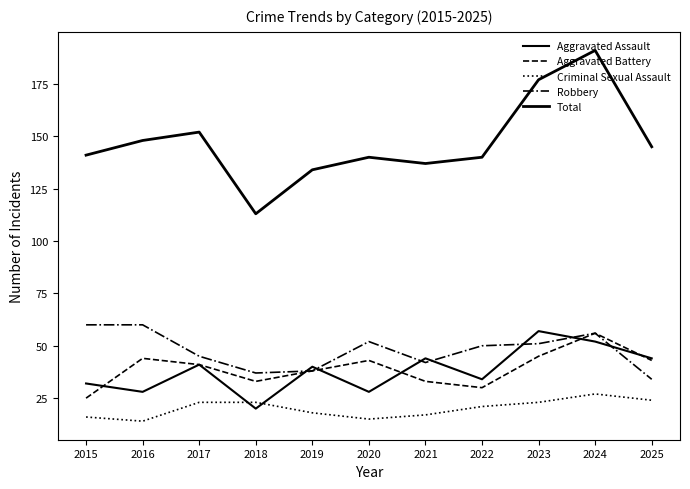

List the series in order of their peak value, lowest first.

Criminal Sexual Assault, Aggravated Battery, Aggravated Assault, Robbery, Total